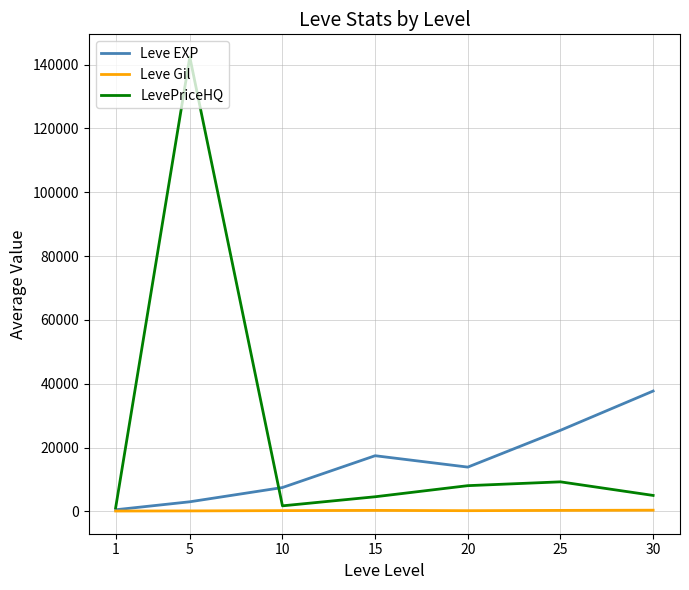

Where does the LevePriceHQ series first go above 5000?

5